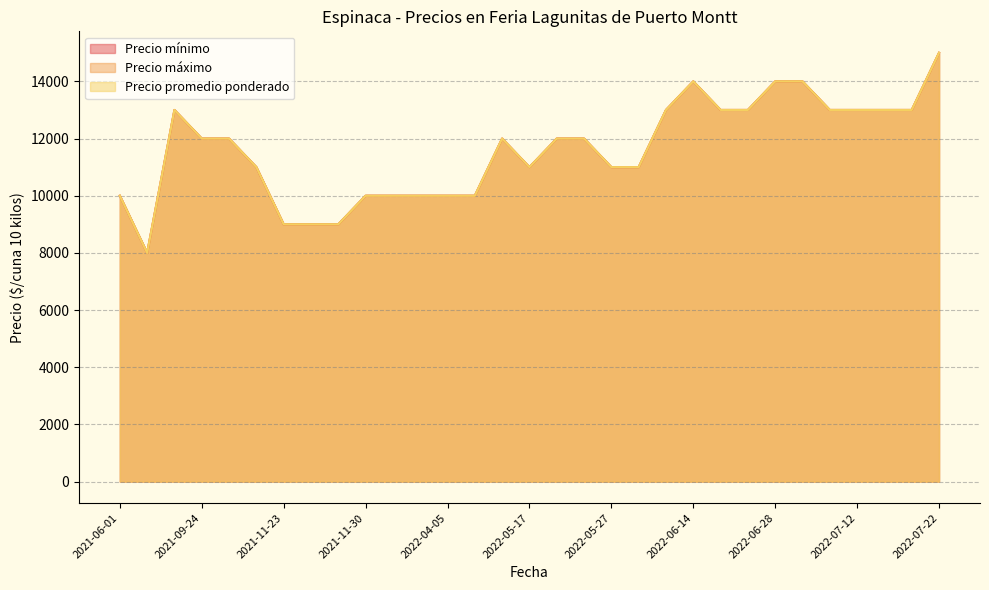

How many categories are shown in the chart?

31